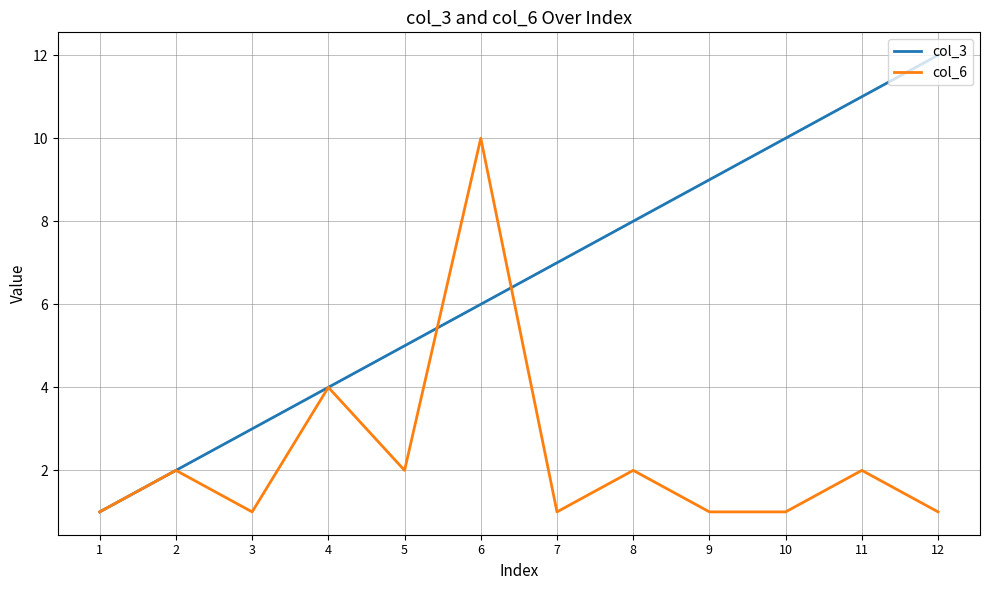

What is the greatest value displayed?

12